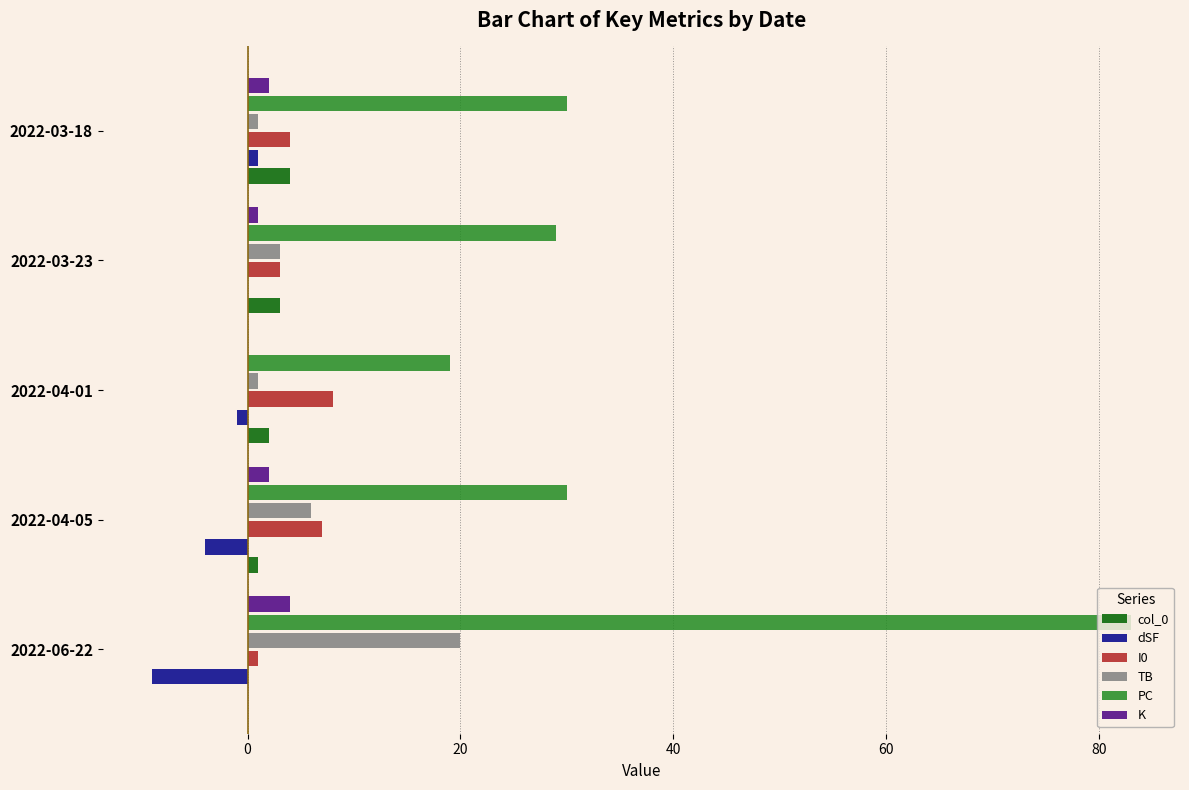

Which series has the largest total across all categories?

PC